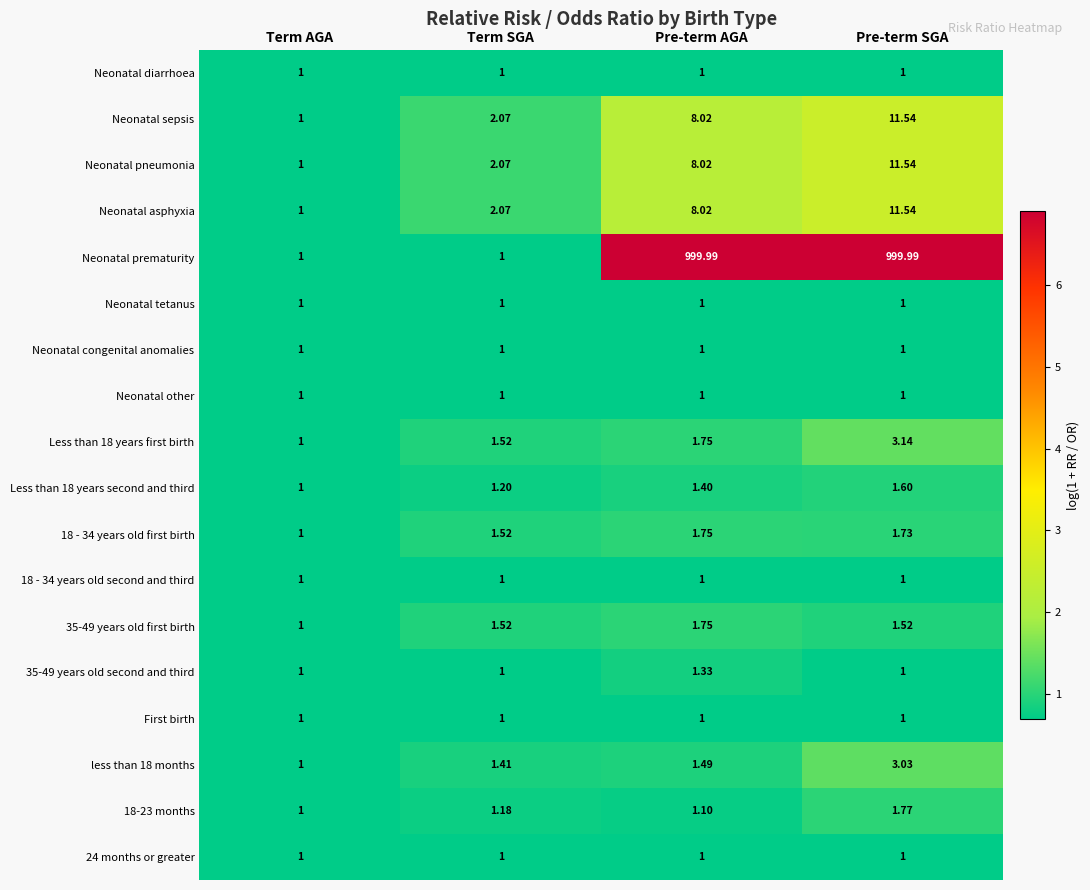

Rank the categories by Less than 18 years first birth value from highest to lowest.

Pre-term SGA, Pre-term AGA, Term SGA, Term AGA